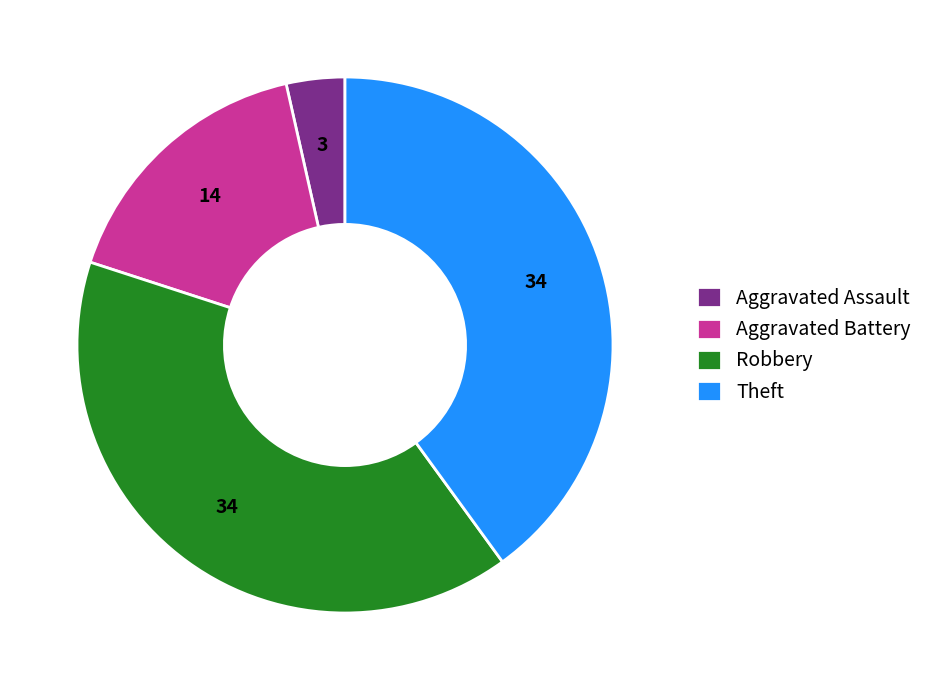

What is the smallest slice in the pie chart?

Aggravated Assault